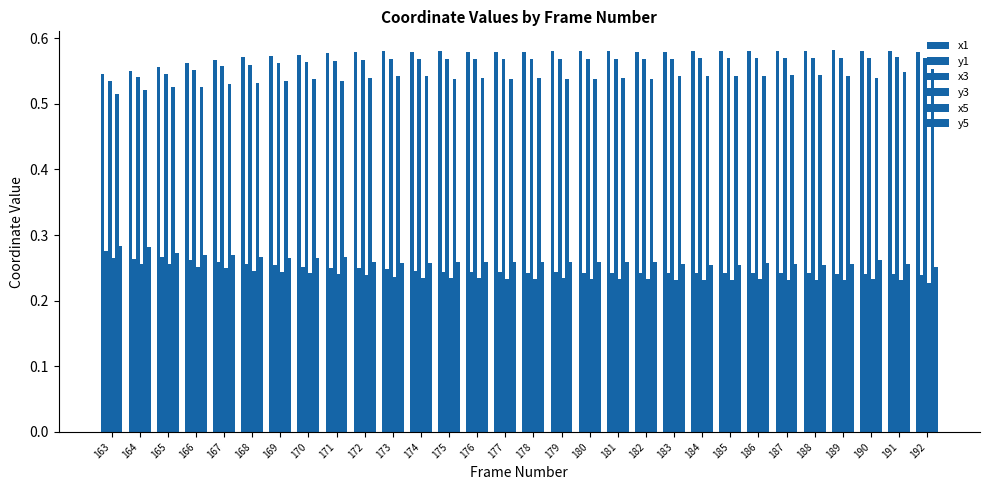

What is the approximate value of x5 at 179?

0.5